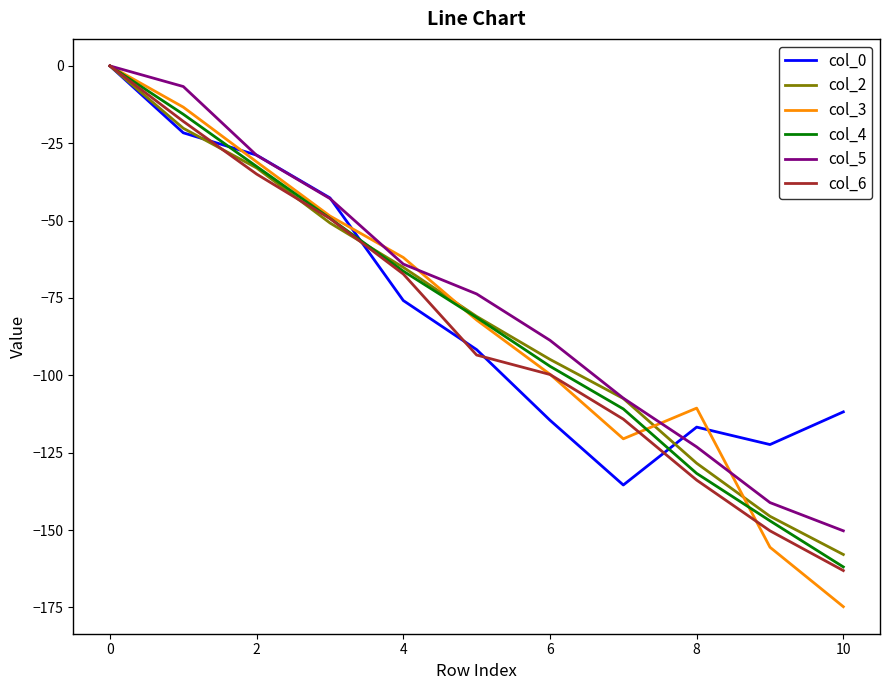

What is the lowest value of the col_4 series?

-161.9